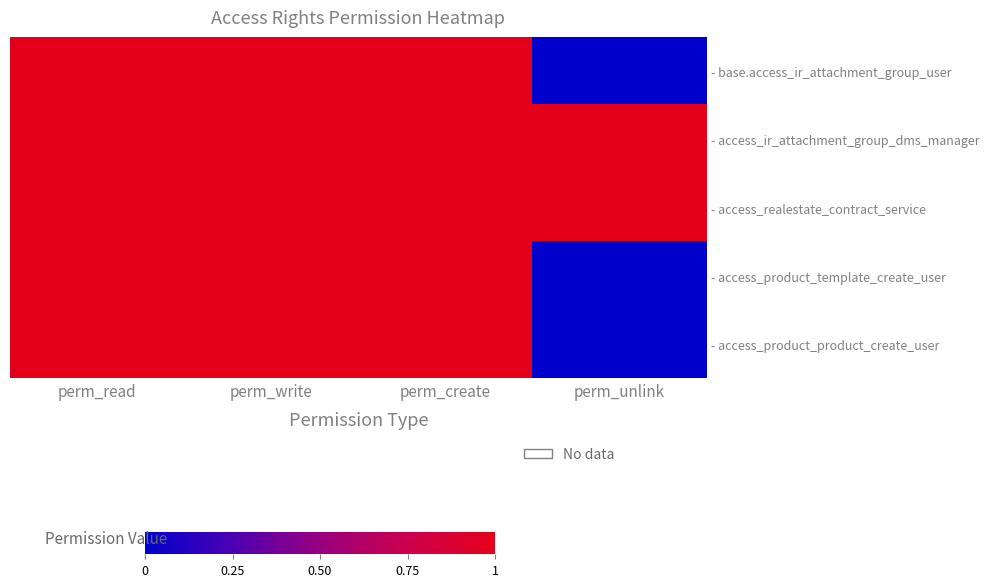

Reading left to right, extract all data points from this chart.

- base.access_ir_attachment_group_user: perm_read=1	perm_write=1	perm_create=1	perm_unlink=0
- access_ir_attachment_group_dms_manager: perm_read=1	perm_write=1	perm_create=1	perm_unlink=1
- access_realestate_contract_service: perm_read=1	perm_write=1	perm_create=1	perm_unlink=1
- access_product_template_create_user: perm_read=1	perm_write=1	perm_create=1	perm_unlink=0
- access_product_product_create_user: perm_read=1	perm_write=1	perm_create=1	perm_unlink=0